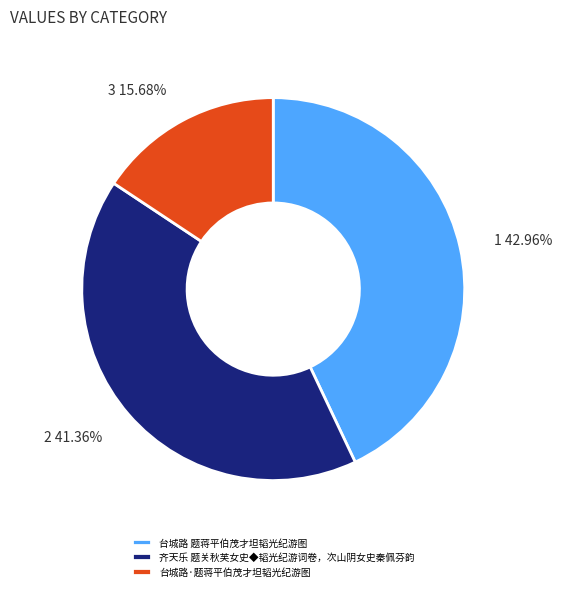

Rank the categories by value from lowest to highest.

台城路·题蒋平伯茂才坦韬光纪游图, 齐天乐 题关秋芙女史◆韬光纪游词卷，次山阴女史秦佩芬韵, 台城路 题蒋平伯茂才坦韬光纪游图